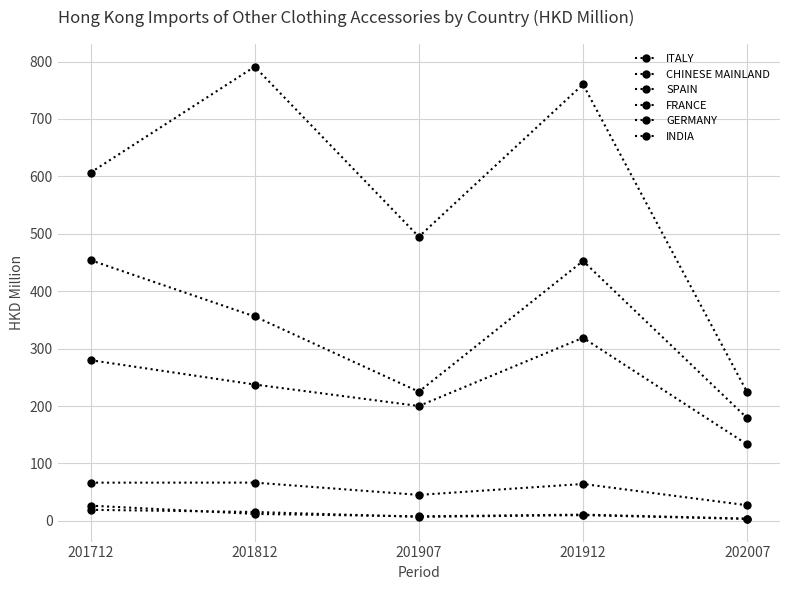

What is the sum of the GERMANY values at 201912 and 202007?

13.3